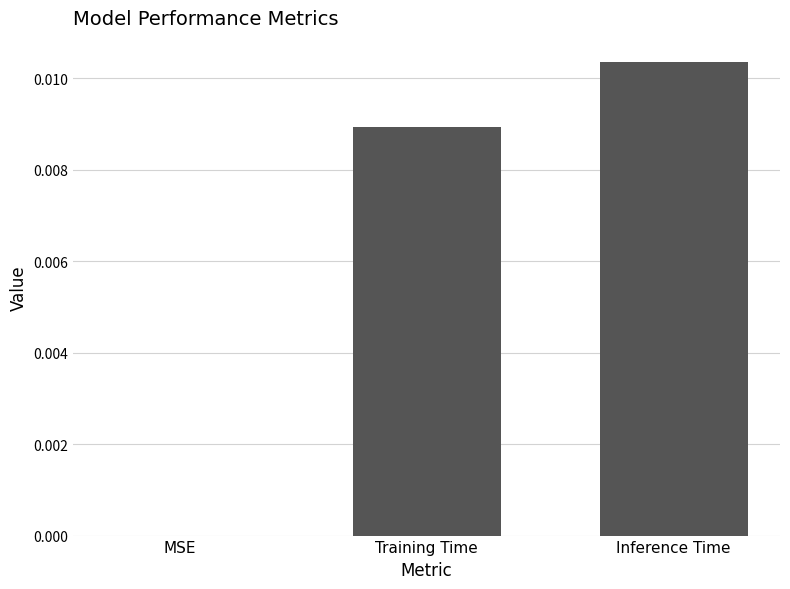

At which category does the chart reach its peak across all series?

Inference Time